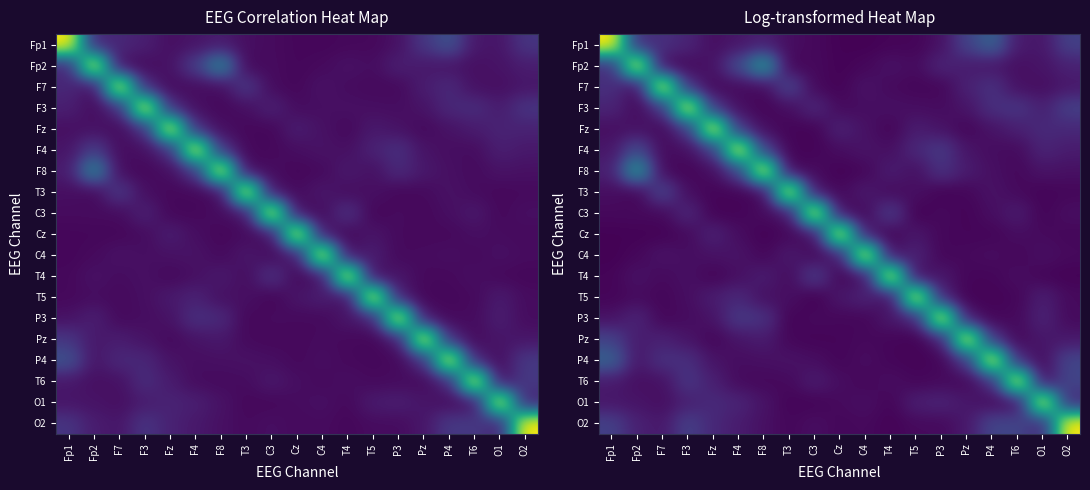

At which label does P4 reach its minimum?

T5